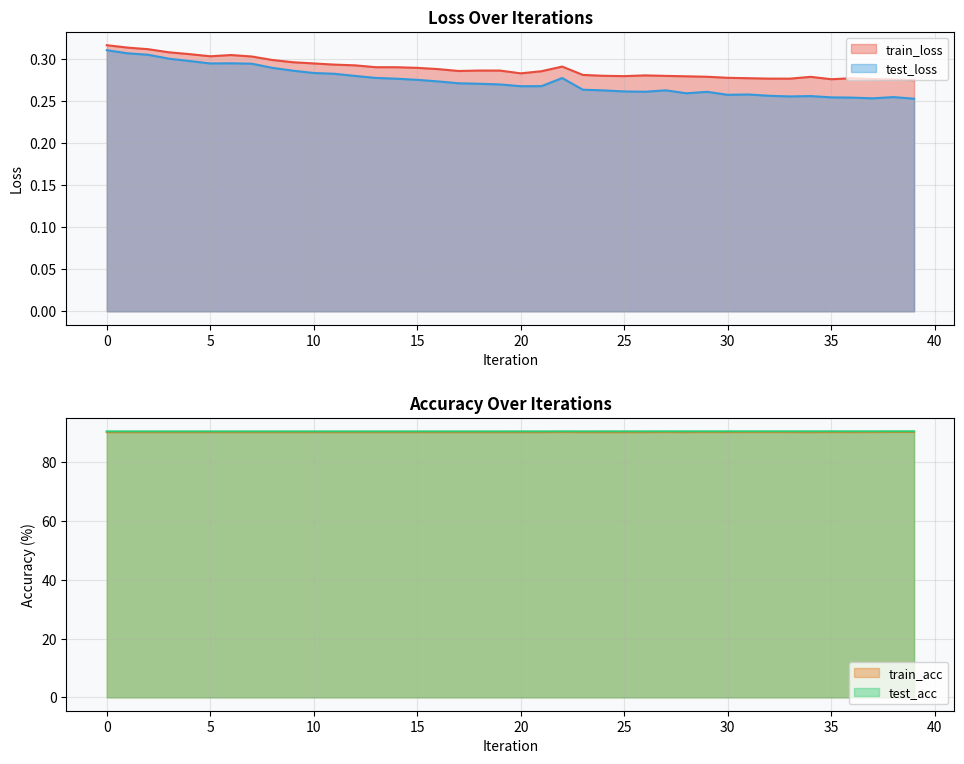

How many categories are shown in the chart?

40